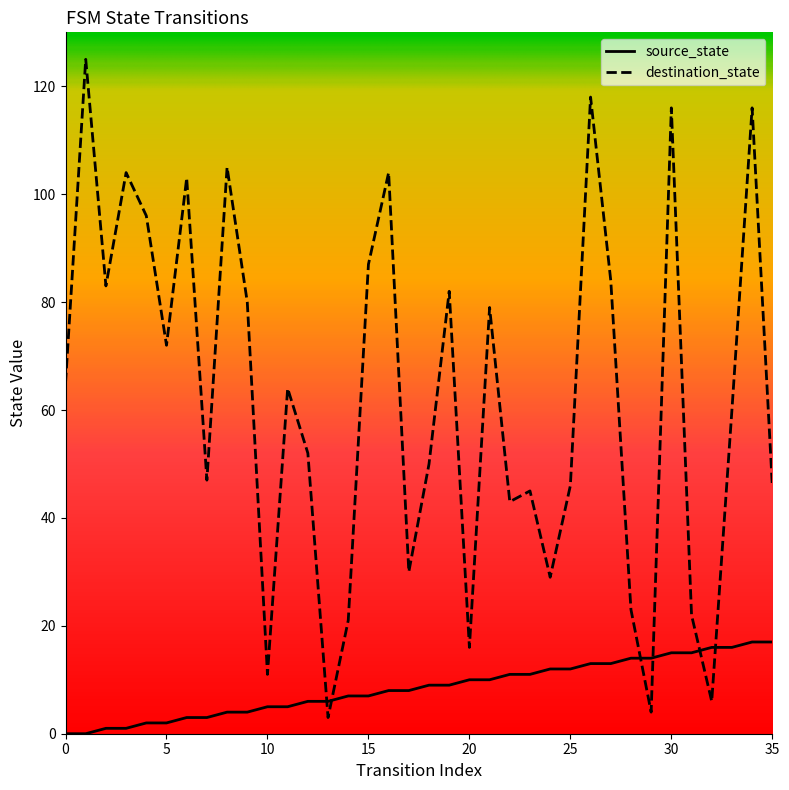

Reading left to right, extract all data points from this chart.

source_state: 0	0	1	1	2	2	3	3	4	4	5	5	6	6	7	7	8	8	9	9	10	10	11	11	12	12	13	13	14	14	15	15	16	16	17	17
destination_state: 65	125	83	104	96	72	103	47	105	80	11	64	52	3	21	87	104	30	50	82	16	79	43	45	29	46	118	84	23	4	116	22	6	60	116	46